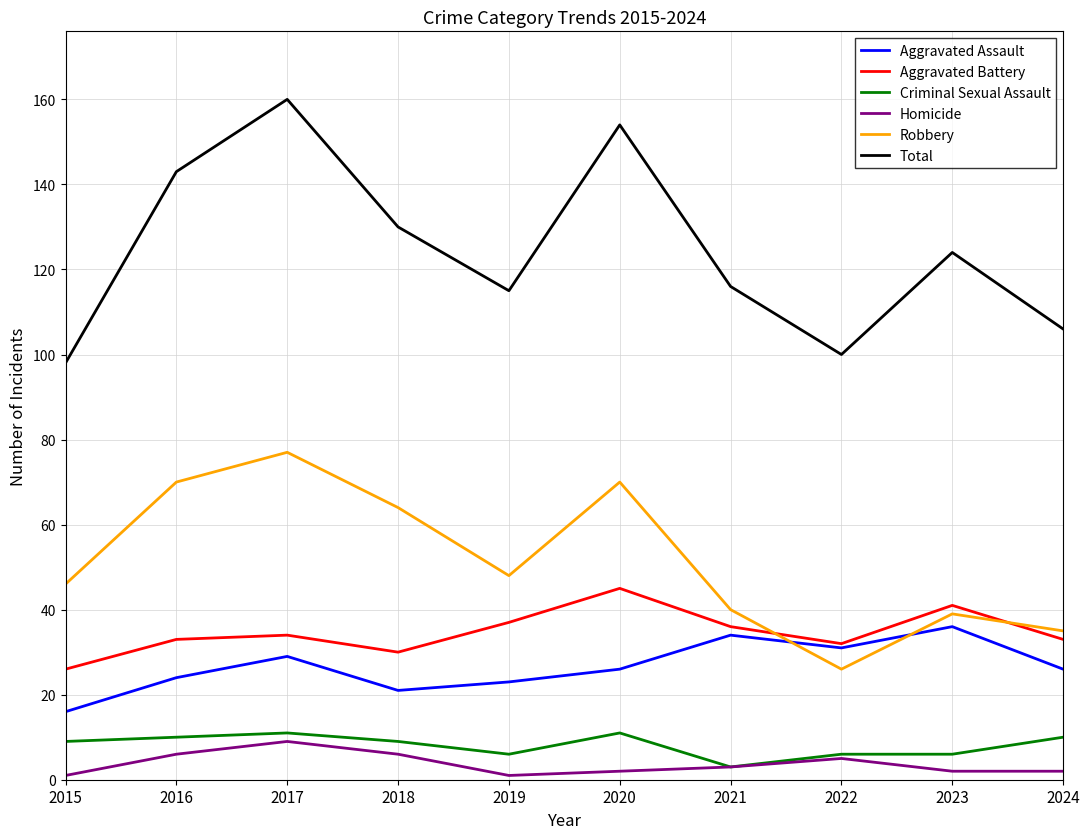

True or false: Homicide and Aggravated Battery intersect in this chart.

False